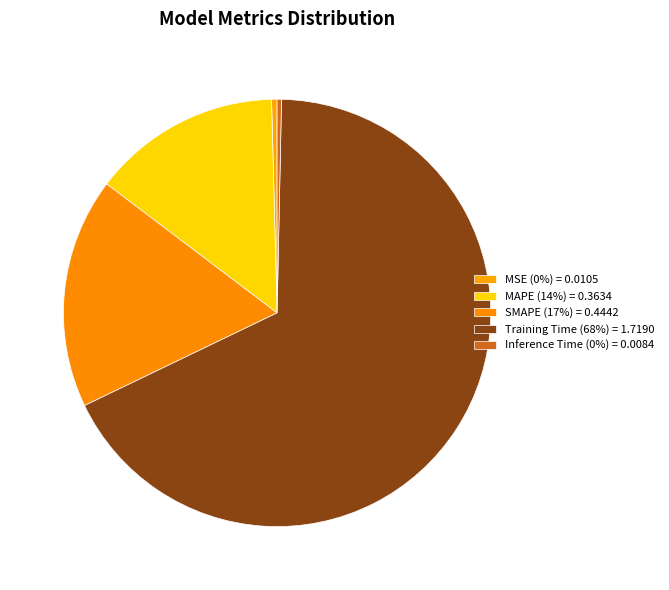

What is the largest slice in the pie chart?

Training Time